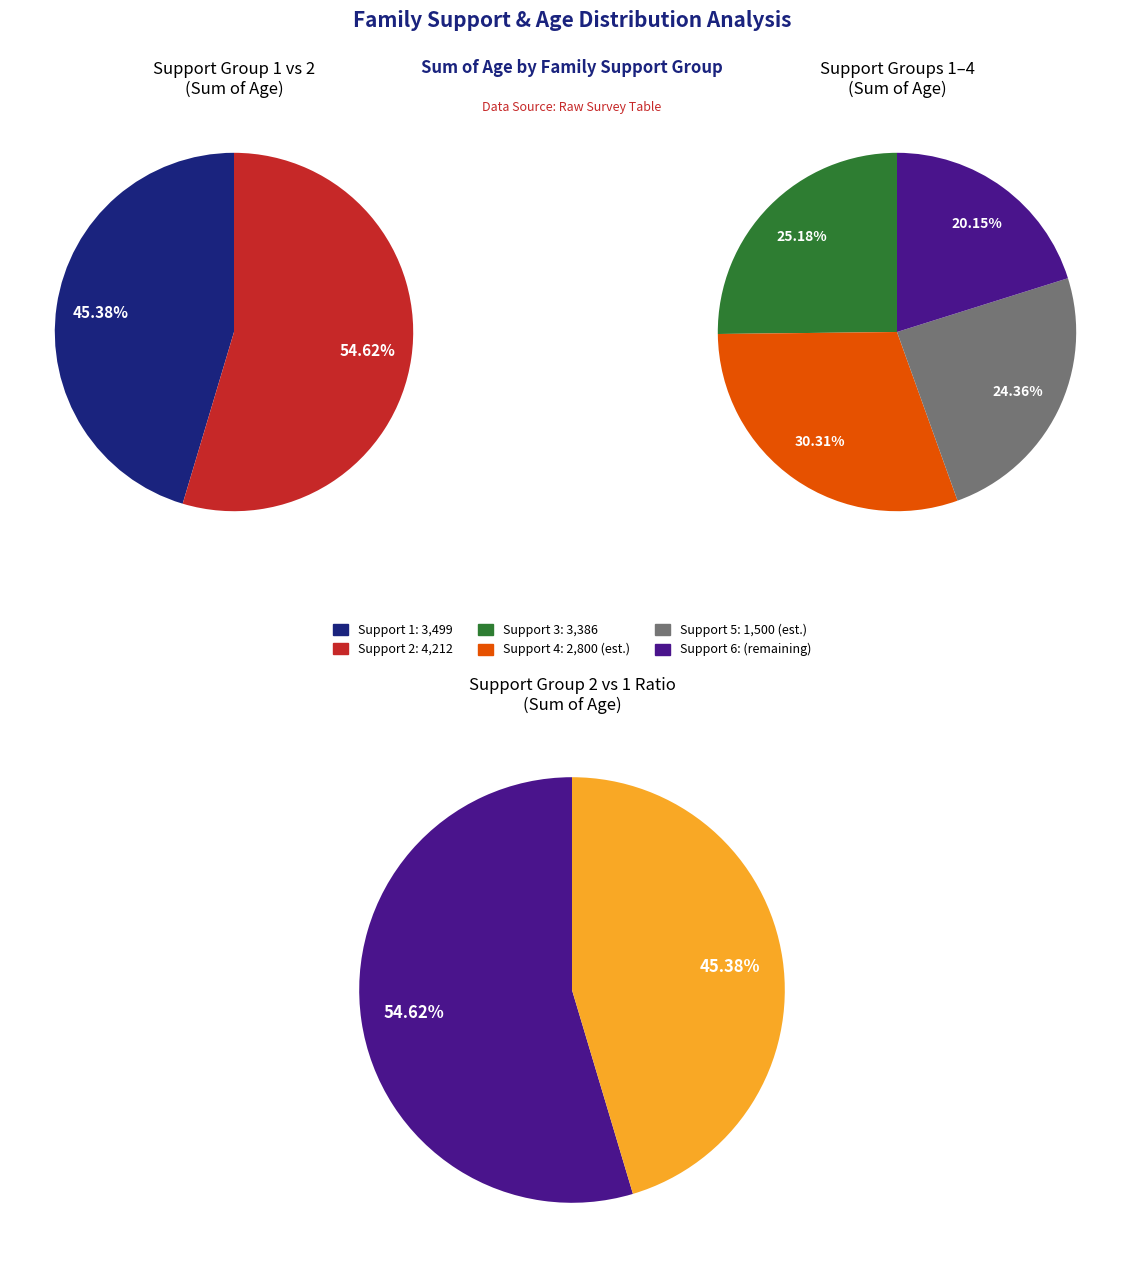

Rank the categories by value from highest to lowest.

Family Support 2, Family Support 1, Family Support 3, Family Support 4, Family Support 5